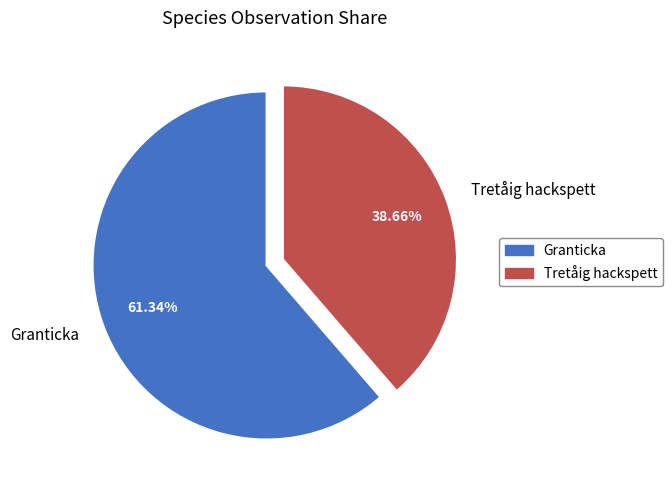

Approximately how many times larger is the value at Tretåig hackspett compared to Granticka?

0.6